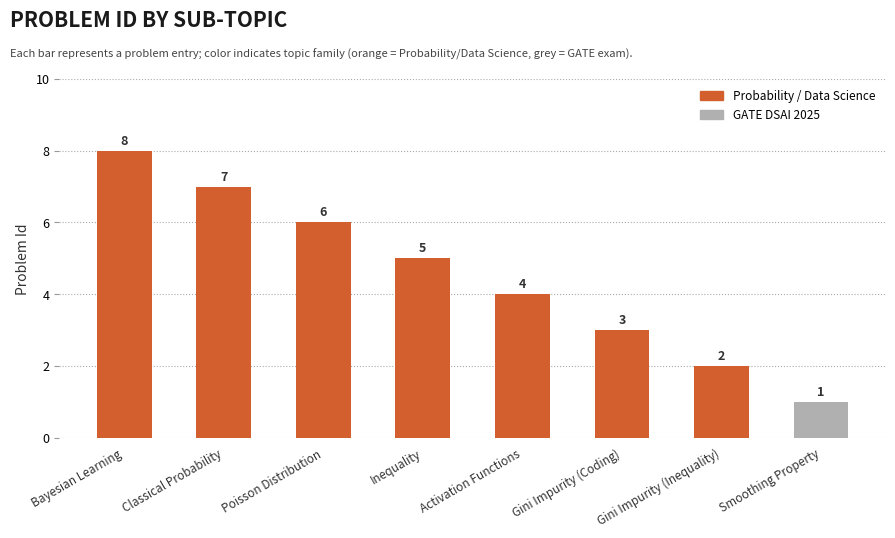

How many distinct data groups are displayed?

1